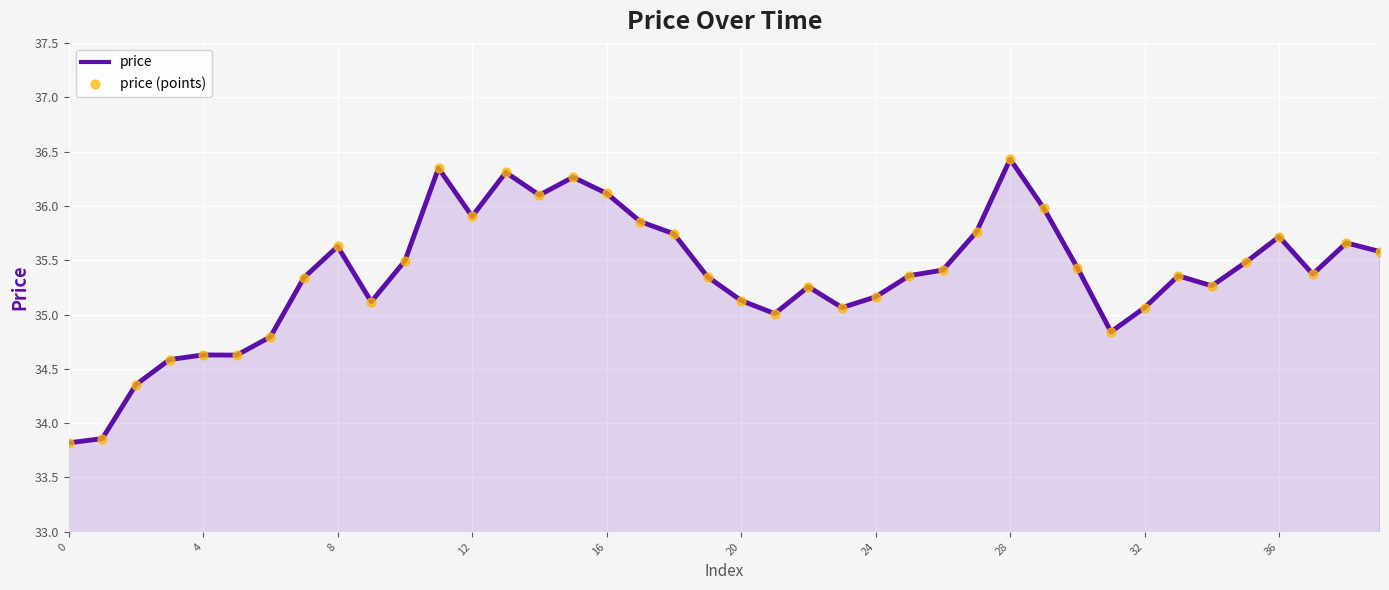

What is the minimum value shown in the chart?

33.8